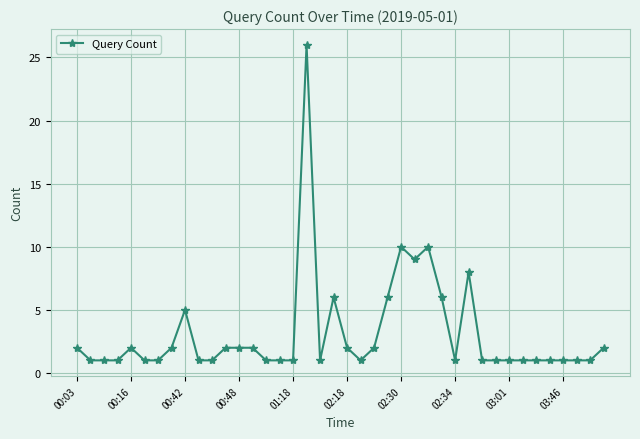

How many series are shown in this chart?

1